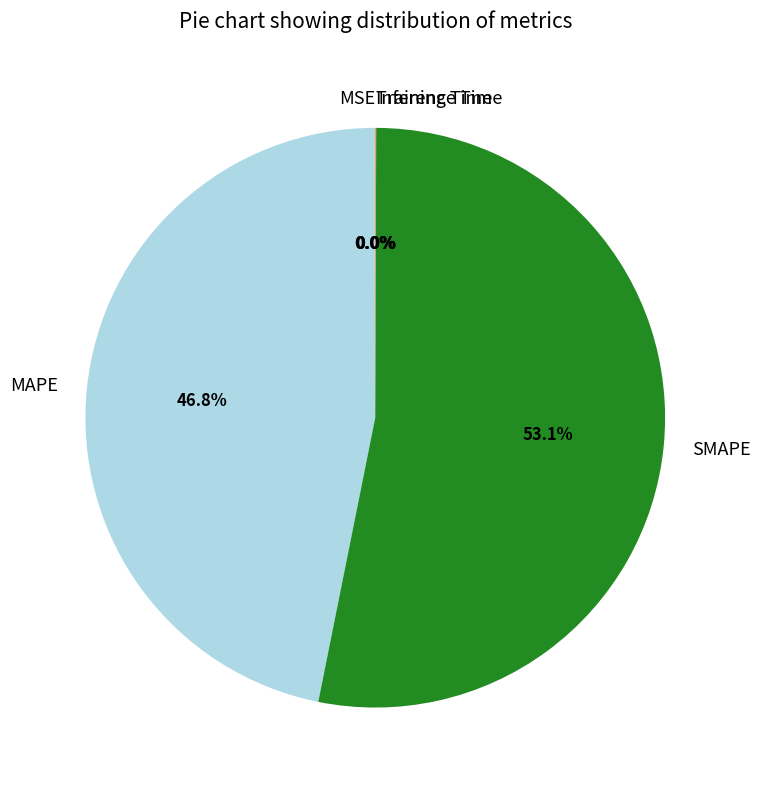

Is there a majority slice in this chart?

Yes